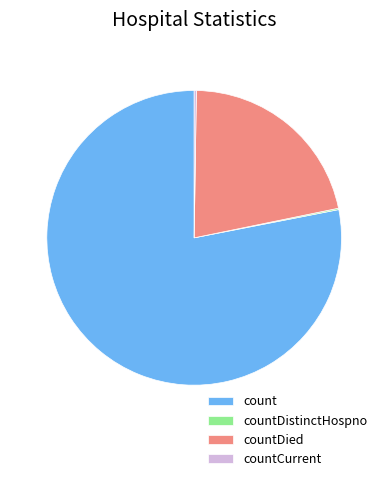

Does count account for over 50% of the chart?

Yes